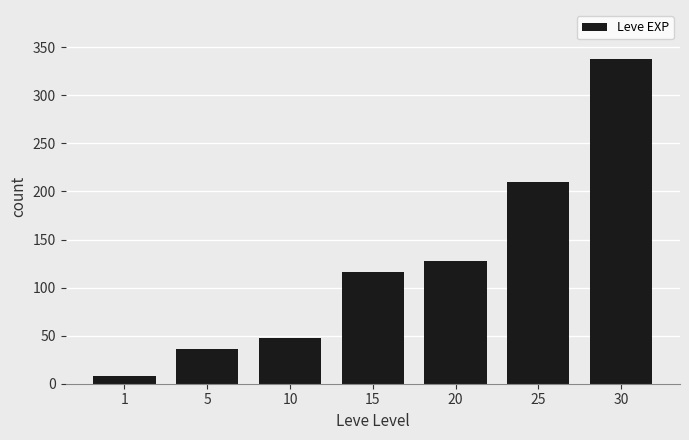

What is the value of the 3rd bar from the left?

48